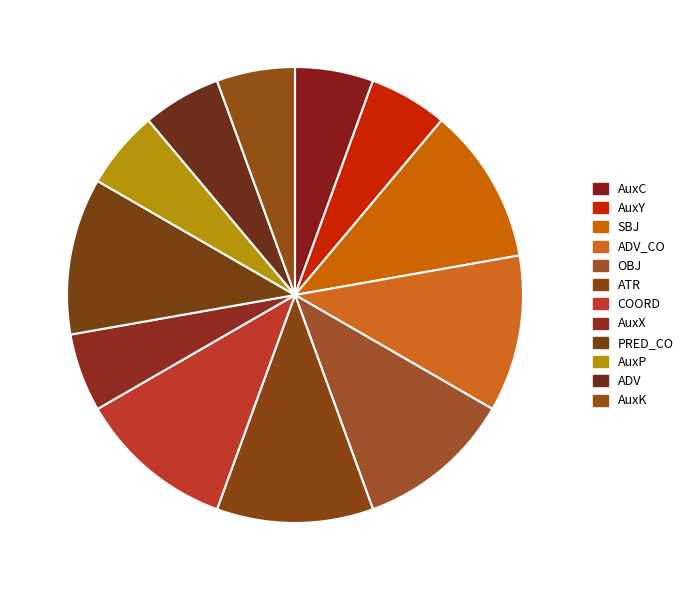

To the nearest percent, what percentage of the pie is AuxC?

6%